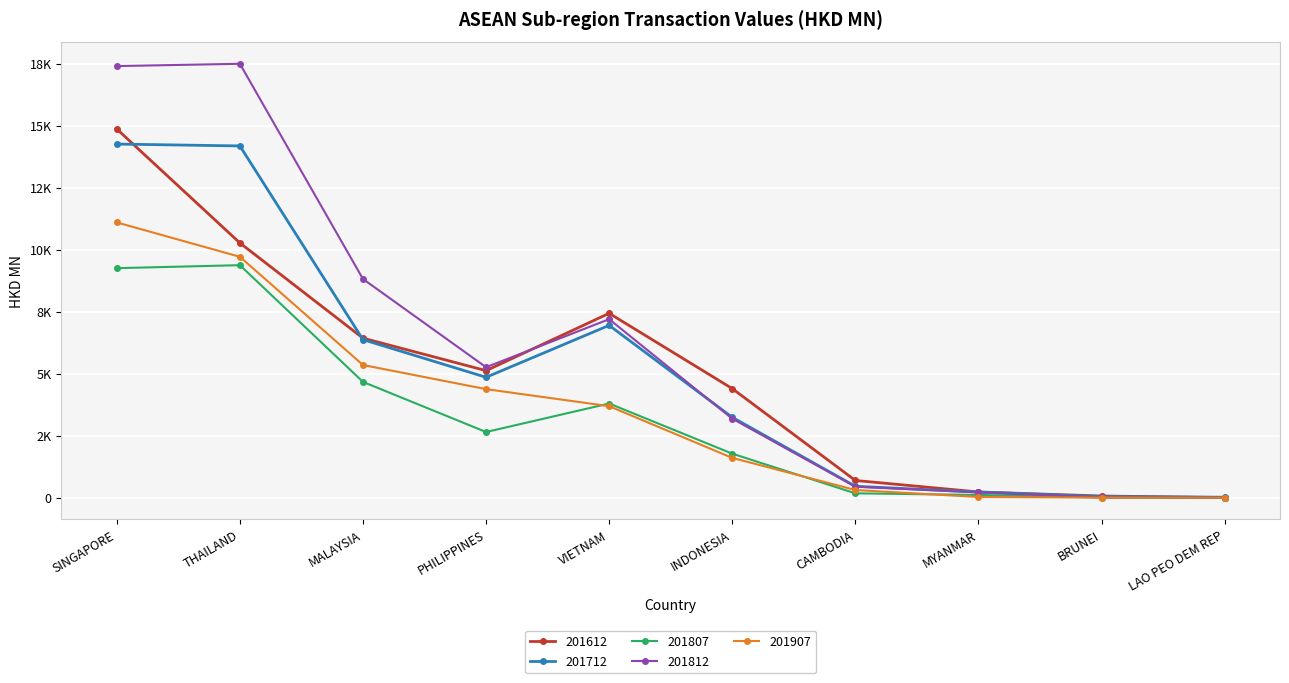

At which category does 201612 reach its first local valley?

PHILIPPINES